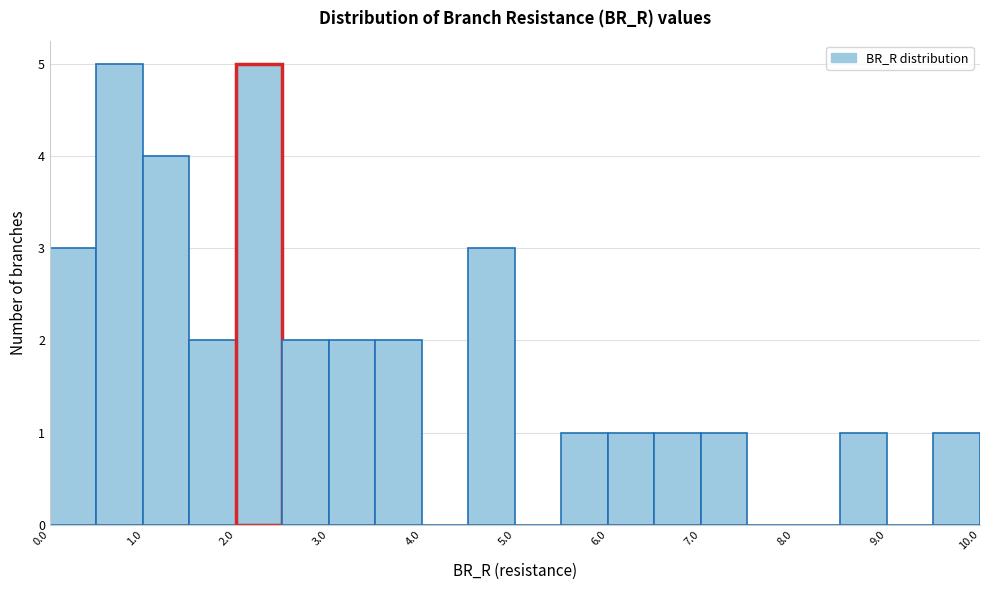

Reading left to right, transcribe this chart: for each bar, give the range it covers on the x-axis and its height. The values are not printed on the chart, so give them approximately, as read against the axis.

0.0 to 0.5: 3
0.5 to 1.0: 5
1.0 to 1.5: 4
1.5 to 2.0: 2
2.0 to 2.5: 5
2.5 to 3.0: 2
3.0 to 3.5: 2
3.5 to 4.0: 2
4.0 to 4.5: 0
4.5 to 5.0: 3
5.0 to 5.5: 0
5.5 to 6.0: 1
6.0 to 6.5: 1
6.5 to 7.0: 1
7.0 to 7.5: 1
7.5 to 8.0: 0
8.0 to 8.5: 0
8.5 to 9.0: 1
9.0 to 9.5: 0
9.5 to 10.0: 1